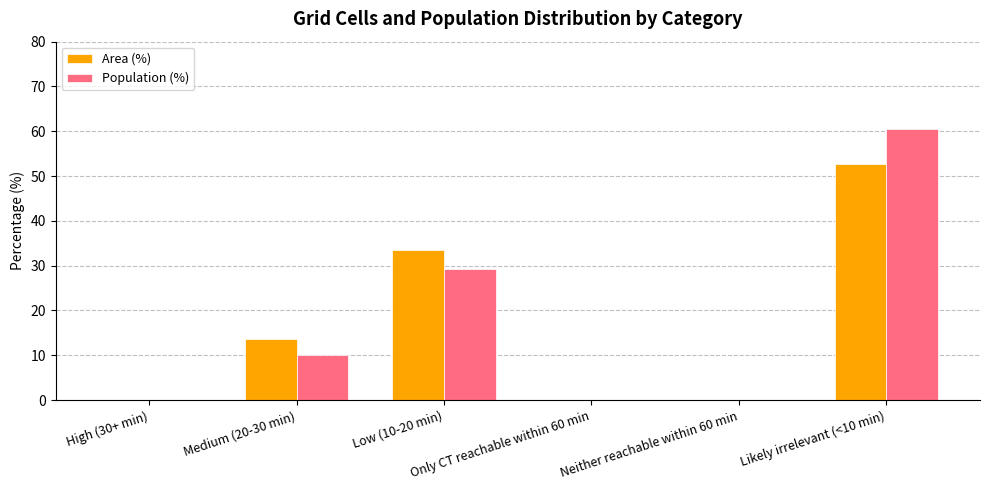

What is the highest value of the Population (%) series?

60.6